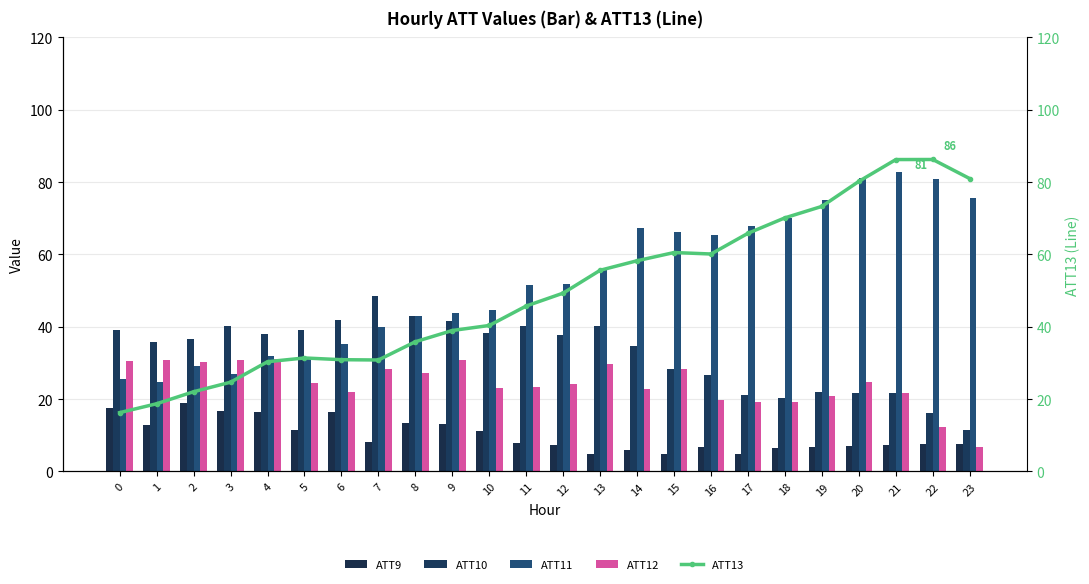

Rank the series by their maximum value, from highest to lowest.

ATT13, ATT11, ATT10, ATT12, ATT9